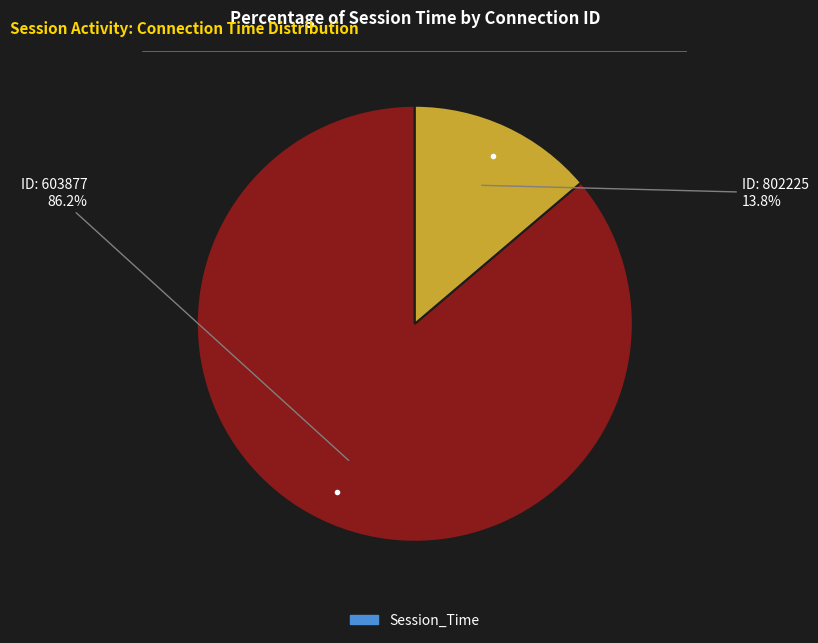

Is there any slice that represents more than half of the pie?

Yes